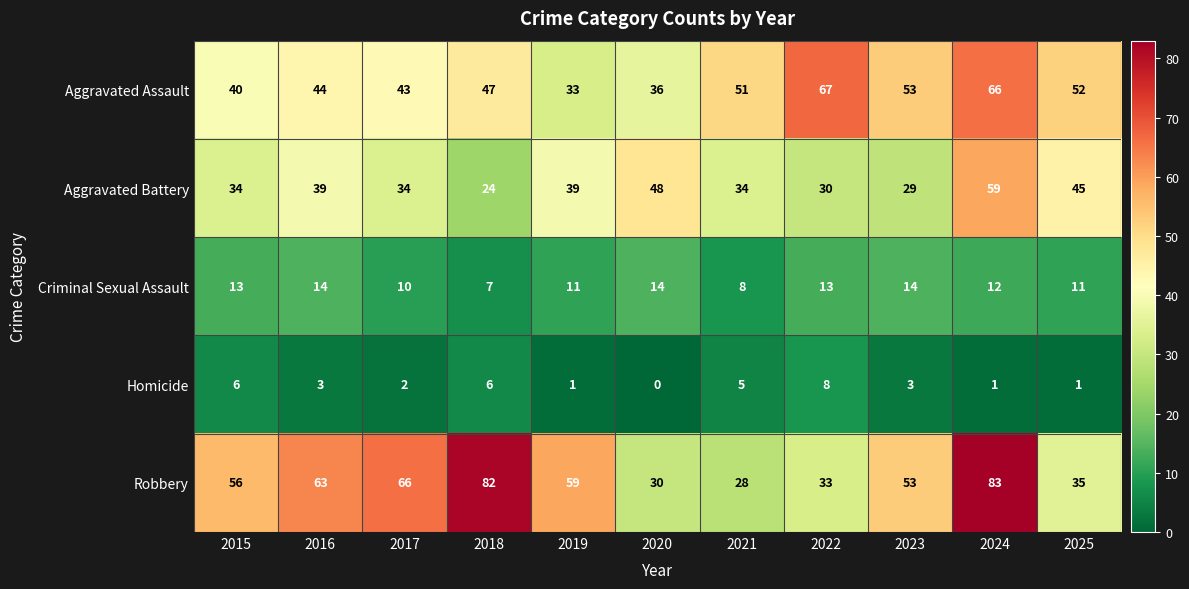

What is the greatest value displayed?

83